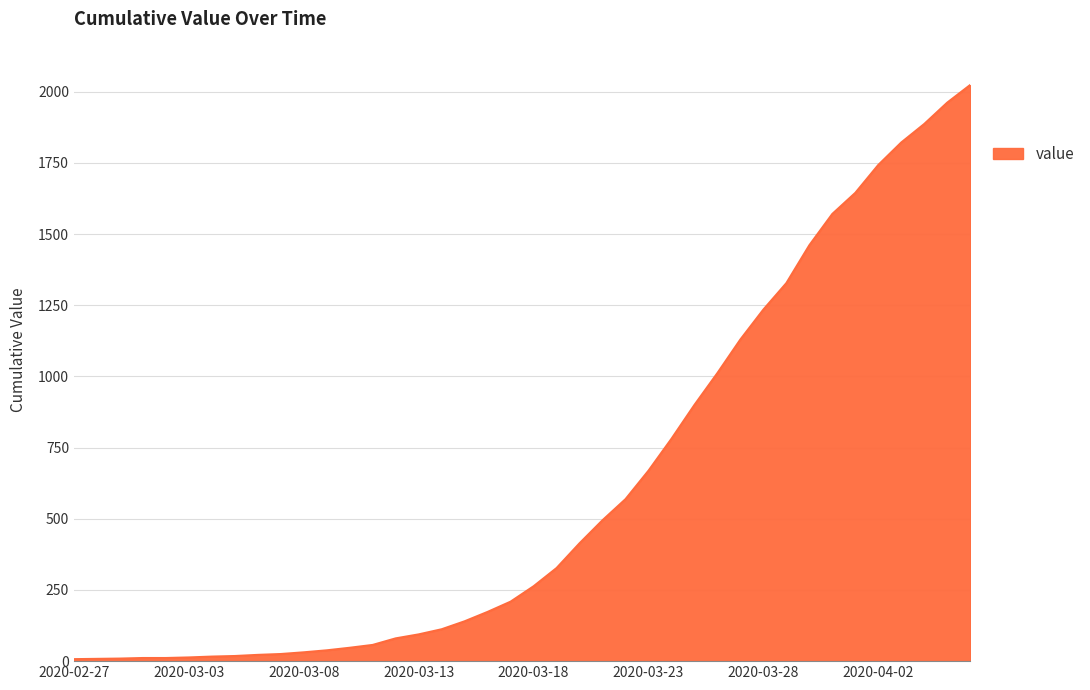

What is the difference between the maximum and minimum values?

2017